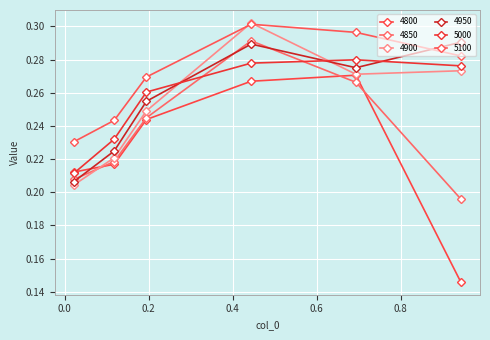

How many data points does each series have?

6